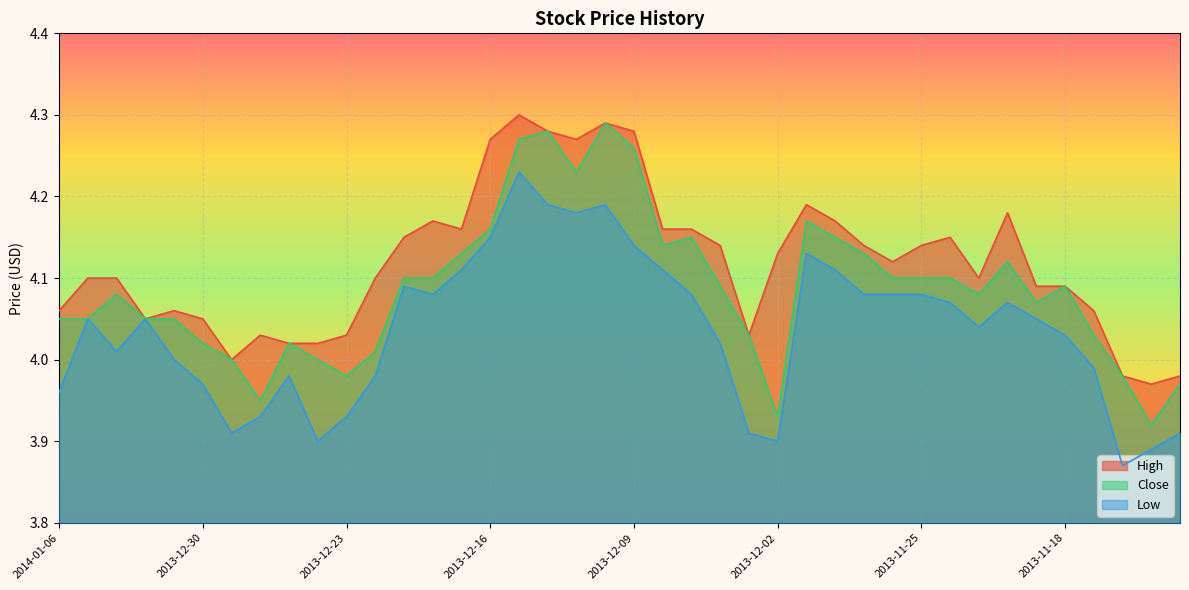

Reading right to left, list all the values displayed in this chart.

High: 2013-11-12=4.0	2013-11-13=4.0	2013-11-14=4.0	2013-11-15=4.1	2013-11-18=4.1	2013-11-19=4.1	2013-11-20=4.2	2013-11-21=4.1	2013-11-22=4.2	2013-11-25=4.1	2013-11-26=4.1	2013-11-27=4.1	2013-11-28=4.2	2013-11-29=4.2	2013-12-02=4.1	2013-12-03=4.0	2013-12-04=4.1	2013-12-05=4.2	2013-12-06=4.2	2013-12-09=4.3	2013-12-10=4.3	2013-12-11=4.3	2013-12-12=4.3	2013-12-13=4.3	2013-12-16=4.3	2013-12-17=4.2	2013-12-18=4.2	2013-12-19=4.2	2013-12-20=4.1	2013-12-23=4.0	2013-12-24=4.0	2013-12-25=4.0	2013-12-26=4.0	2013-12-27=4.0	2013-12-30=4.0	2013-12-31=4.1	2014-01-01=4.0	2014-01-02=4.1	2014-01-03=4.1	2014-01-06=4.1
Close: 2013-11-12=4.0	2013-11-13=3.9	2013-11-14=4.0	2013-11-15=4.0	2013-11-18=4.1	2013-11-19=4.1	2013-11-20=4.1	2013-11-21=4.1	2013-11-22=4.1	2013-11-25=4.1	2013-11-26=4.1	2013-11-27=4.1	2013-11-28=4.2	2013-11-29=4.2	2013-12-02=3.9	2013-12-03=4.0	2013-12-04=4.1	2013-12-05=4.2	2013-12-06=4.1	2013-12-09=4.3	2013-12-10=4.3	2013-12-11=4.2	2013-12-12=4.3	2013-12-13=4.3	2013-12-16=4.2	2013-12-17=4.1	2013-12-18=4.1	2013-12-19=4.1	2013-12-20=4.0	2013-12-23=4.0	2013-12-24=4.0	2013-12-25=4.0	2013-12-26=4.0	2013-12-27=4.0	2013-12-30=4.0	2013-12-31=4.0	2014-01-01=4.0	2014-01-02=4.1	2014-01-03=4.0	2014-01-06=4.0
Low: 2013-11-12=3.9	2013-11-13=3.9	2013-11-14=3.9	2013-11-15=4.0	2013-11-18=4.0	2013-11-19=4.0	2013-11-20=4.1	2013-11-21=4.0	2013-11-22=4.1	2013-11-25=4.1	2013-11-26=4.1	2013-11-27=4.1	2013-11-28=4.1	2013-11-29=4.1	2013-12-02=3.9	2013-12-03=3.9	2013-12-04=4.0	2013-12-05=4.1	2013-12-06=4.1	2013-12-09=4.1	2013-12-10=4.2	2013-12-11=4.2	2013-12-12=4.2	2013-12-13=4.2	2013-12-16=4.2	2013-12-17=4.1	2013-12-18=4.1	2013-12-19=4.1	2013-12-20=4.0	2013-12-23=3.9	2013-12-24=3.9	2013-12-25=4.0	2013-12-26=3.9	2013-12-27=3.9	2013-12-30=4.0	2013-12-31=4.0	2014-01-01=4.0	2014-01-02=4.0	2014-01-03=4.0	2014-01-06=4.0